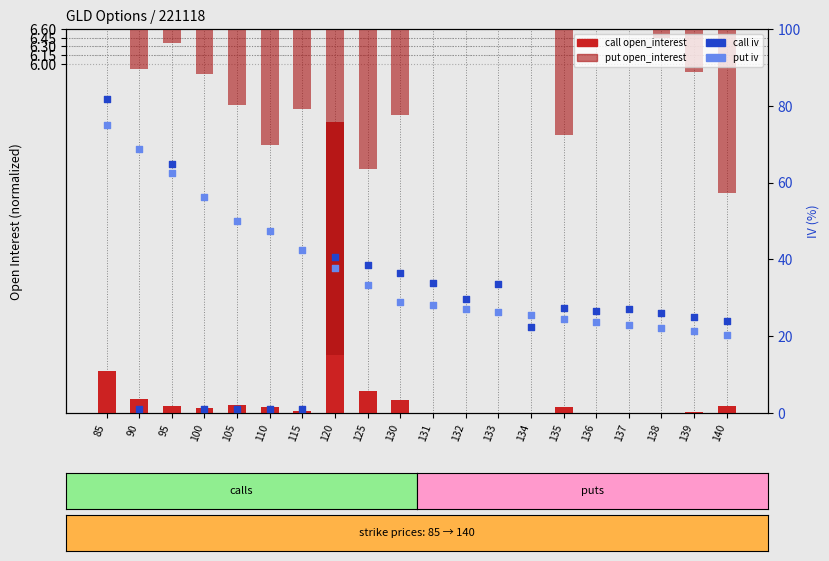

Which series has the largest total across all categories?

put iv